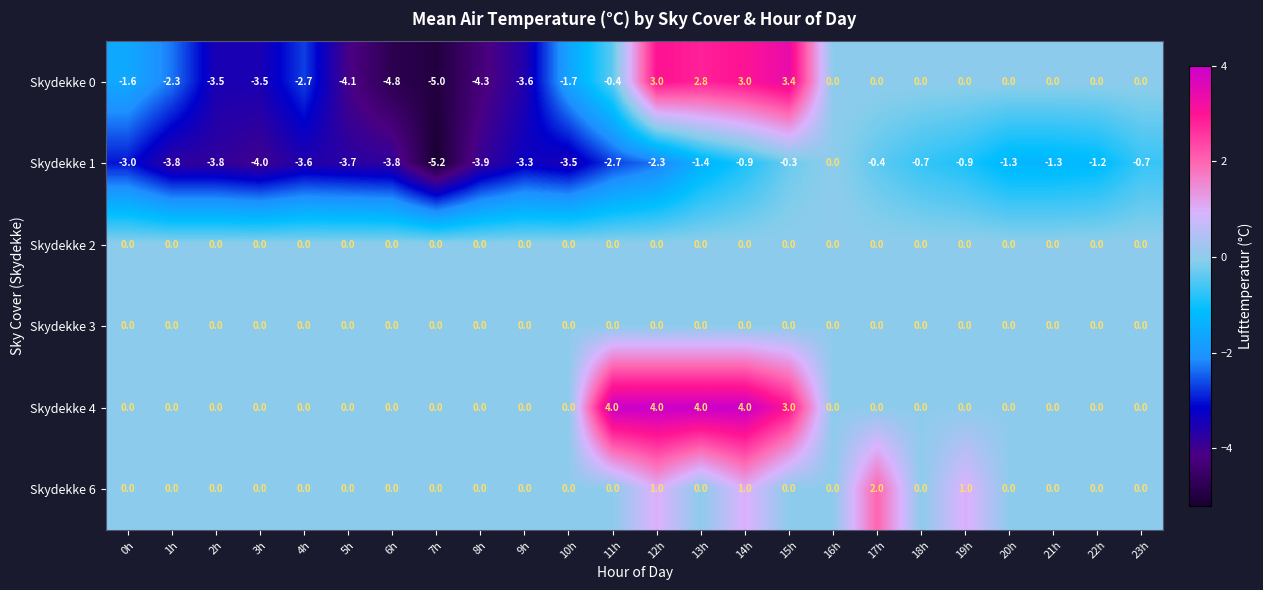

The Skydekke 4 series shows 4.0 at 14h. True or false?

True